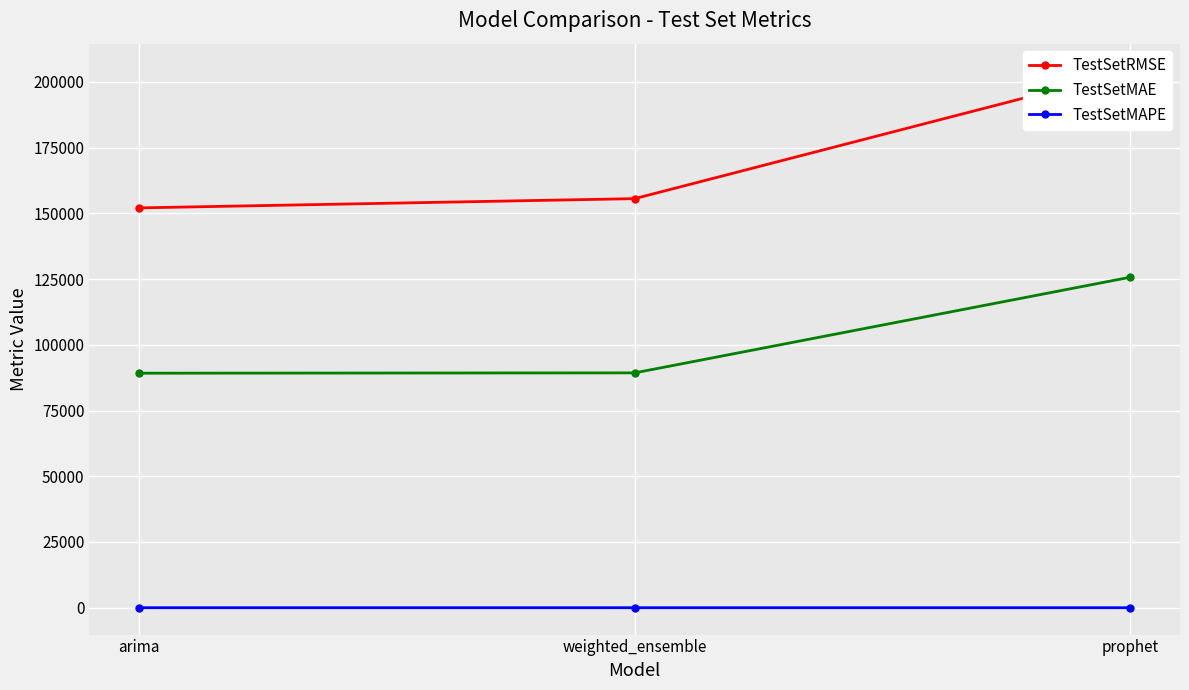

What is the label of the 3rd point from the left?

prophet